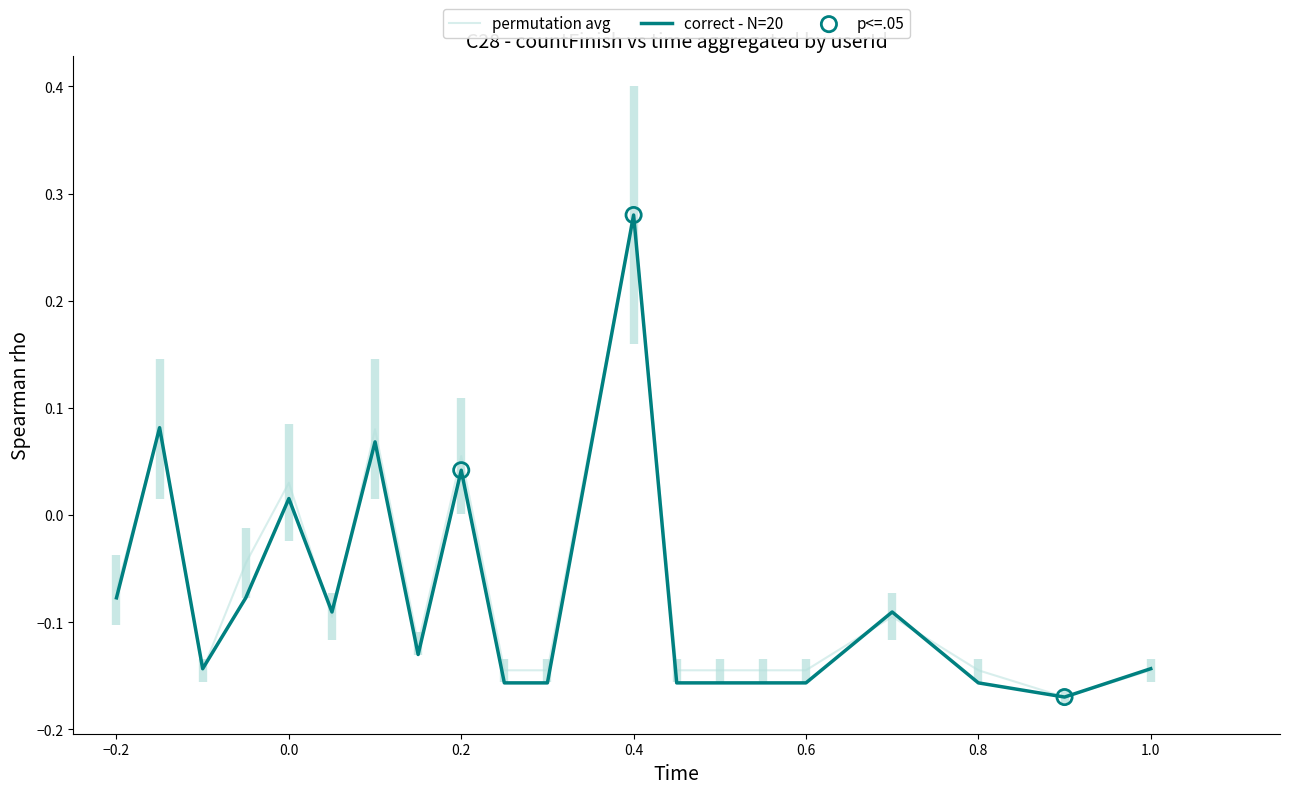

Is the value of correct - N=20 at 17 greater than the value of permutation avg at 18?

Yes